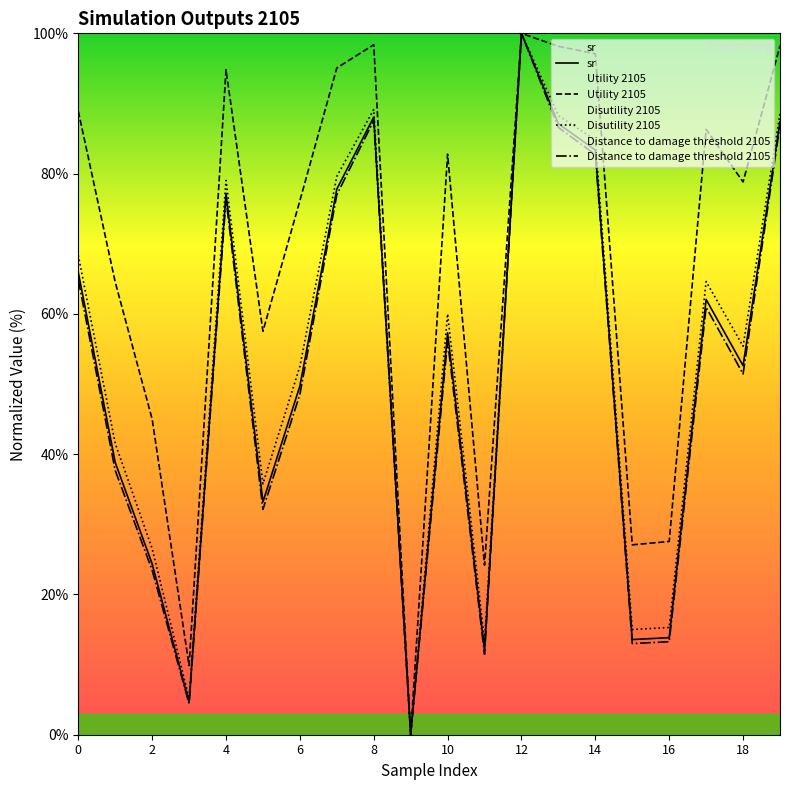

The Disutility 2105 series shows 89.1 at 8. True or false?

True